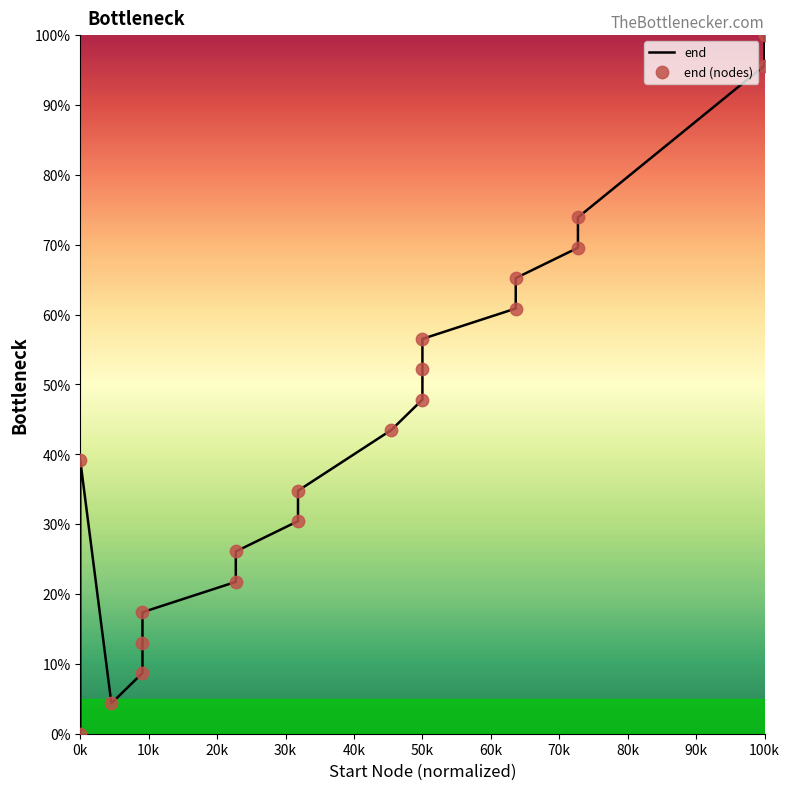

Which series has the largest total across all categories?

end